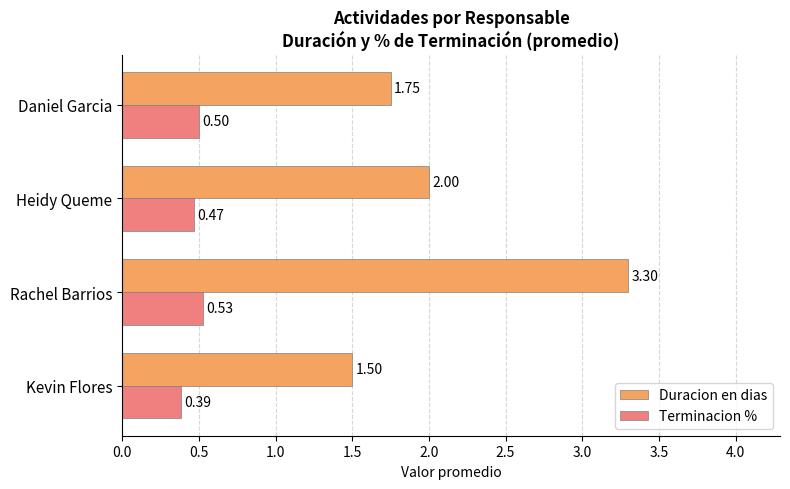

What are all the series names shown in the legend?

Duracion en dias, Terminacion %